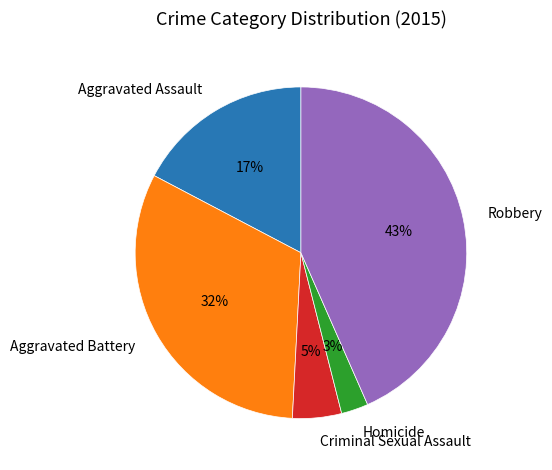

Which has a higher value, Homicide or Criminal Sexual Assault?

Criminal Sexual Assault